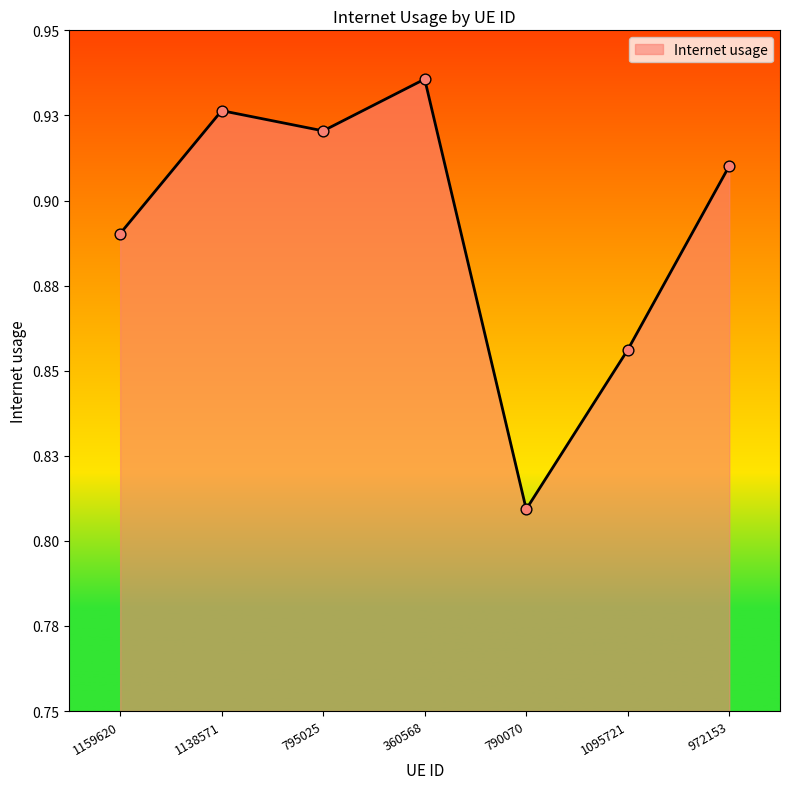

Between 790070 and 795025, which is larger?

795025